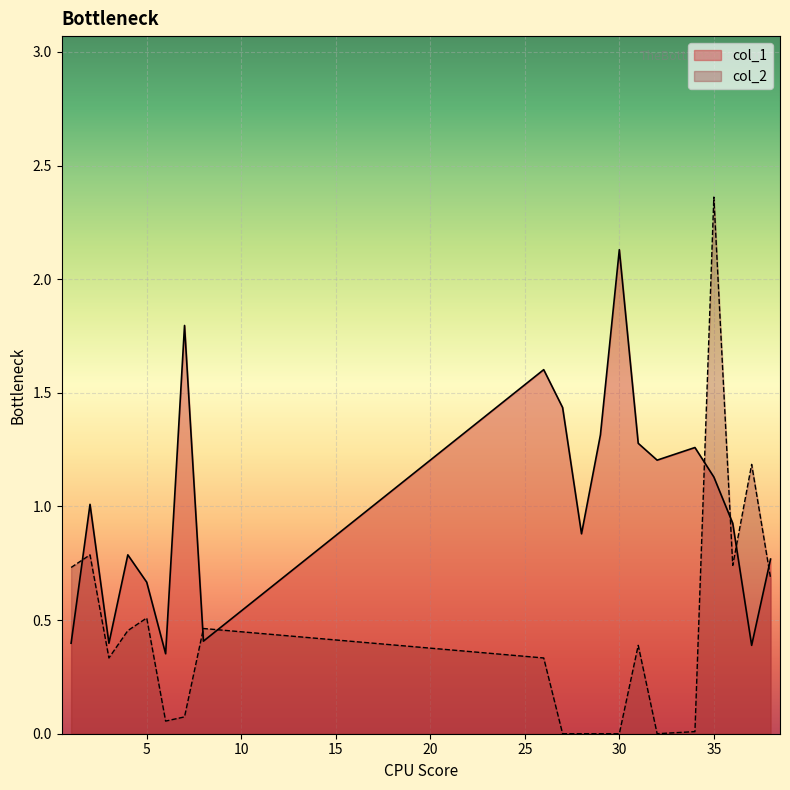

Where does the col_1 series first go above 1?

2